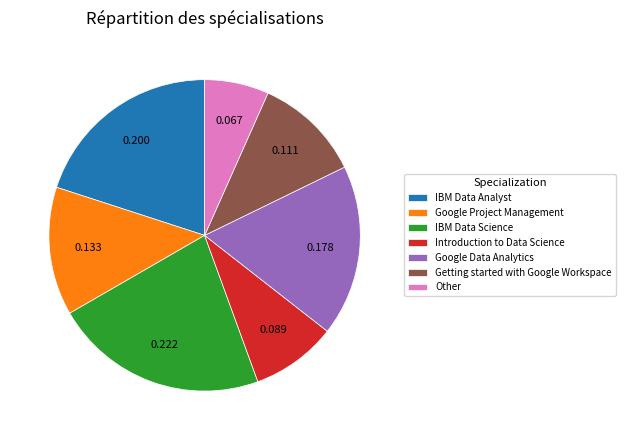

Which category has the biggest portion of the pie?

IBM Data Science